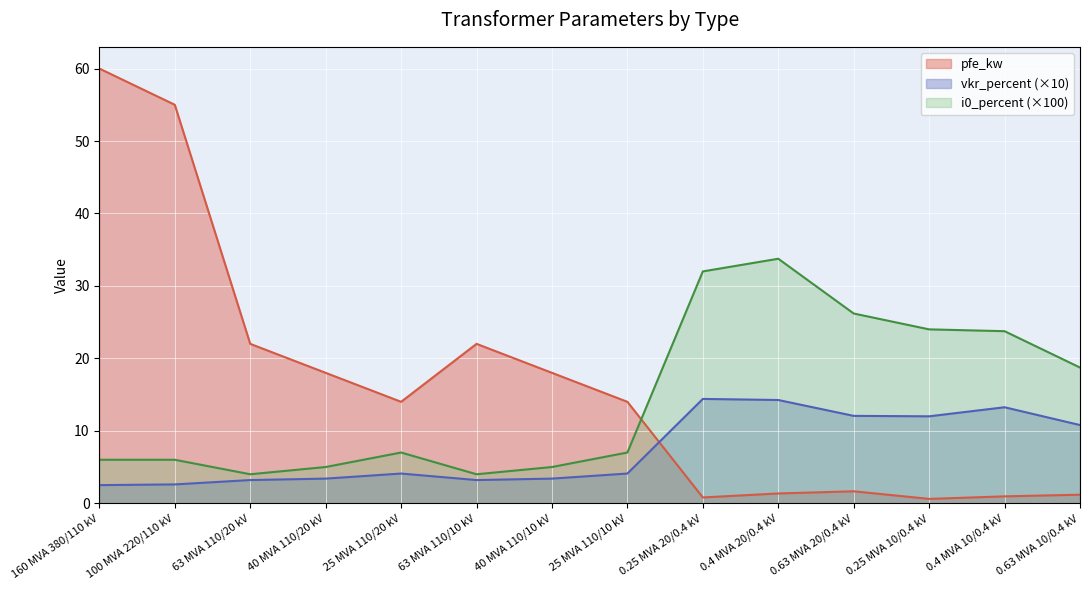

Reading left to right, transcribe all the data shown in this chart.

pfe_kw: 60.0	55.0	22.0	18.0	14.0	22.0	18.0	14.0	0.8	1.4	1.6	0.6	0.9	1.2
vkr_percent: 2.5	2.6	3.2	3.4	4.1	3.2	3.4	4.1	14.4	14.2	12.1	12.0	13.2	10.8
i0_percent: 6.0	6.0	4.0	5.0	7.0	4.0	5.0	7.0	32.0	33.8	26.2	24.0	23.8	18.7